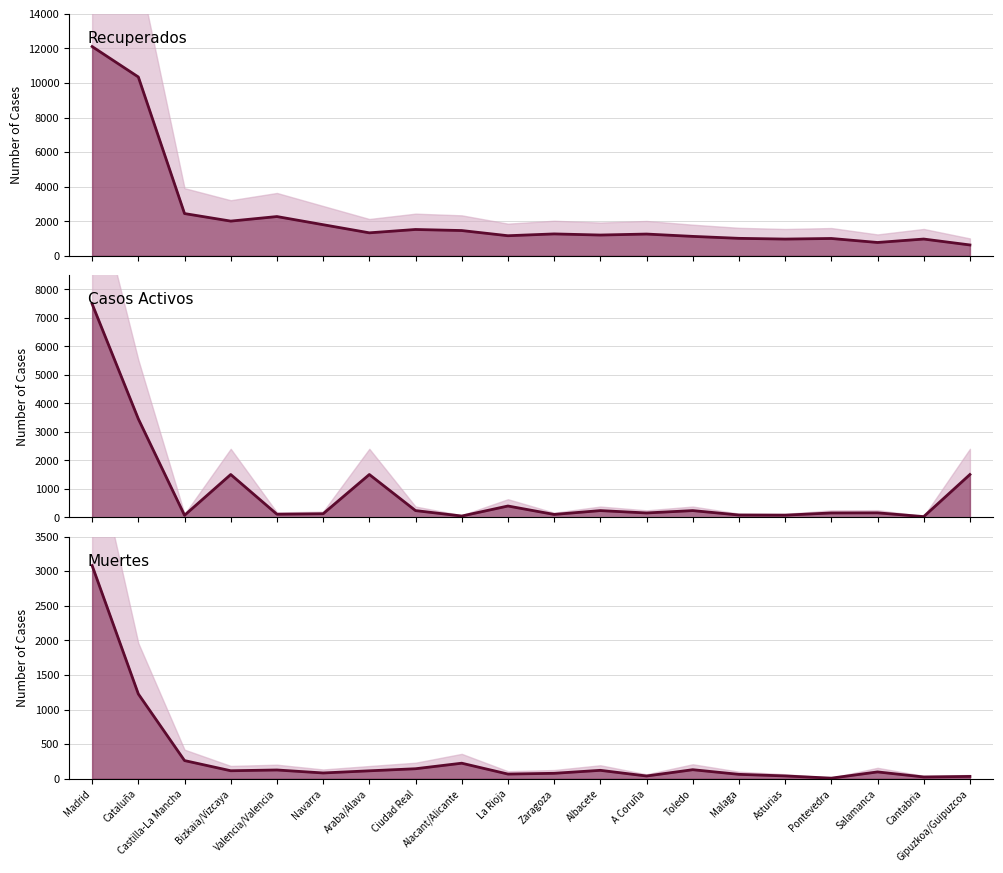

What position from the left is Navarra?

6